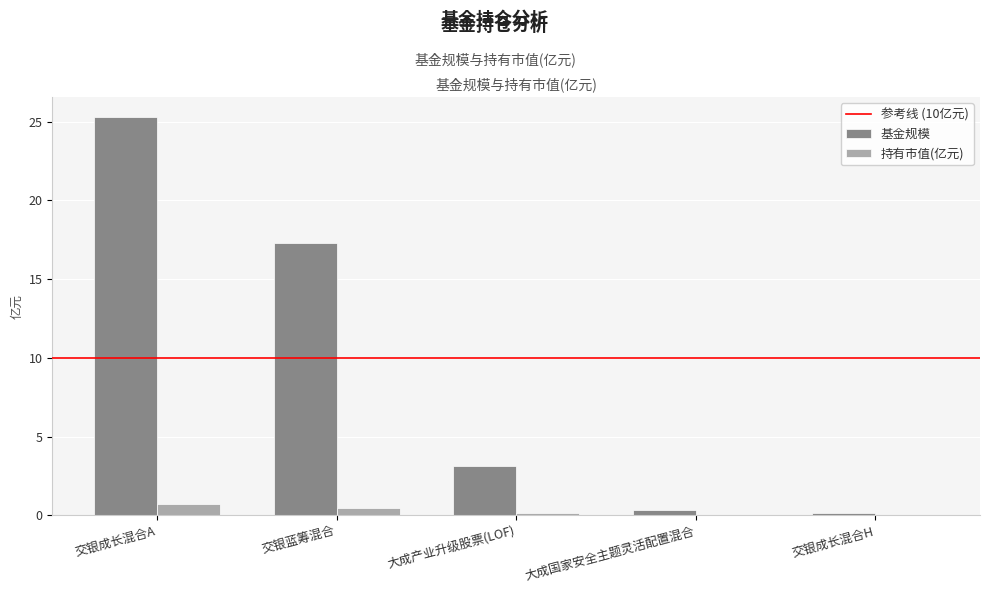

What is the highest value of the 持有市值(亿元) series?

0.7